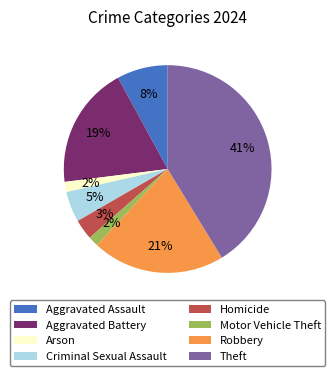

True or false: Robbery accounts for 11% of the total.

False